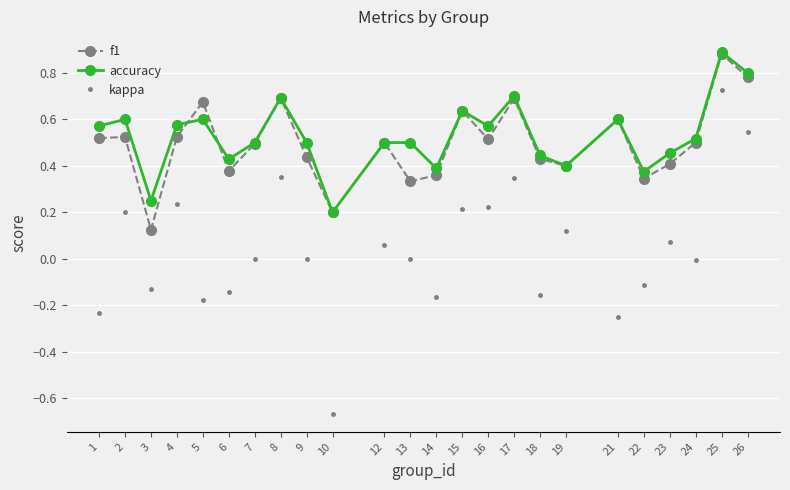

At how many categories does at least one series exceed 0?

24